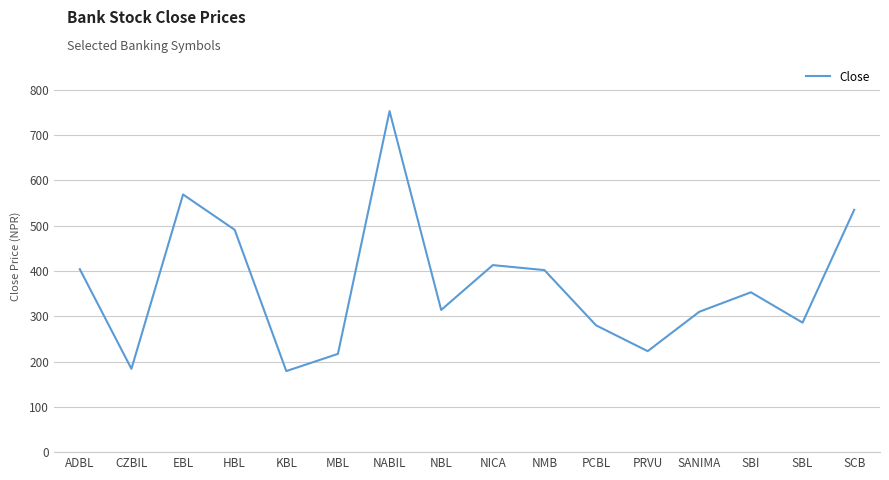

What is the smallest value displayed?

179